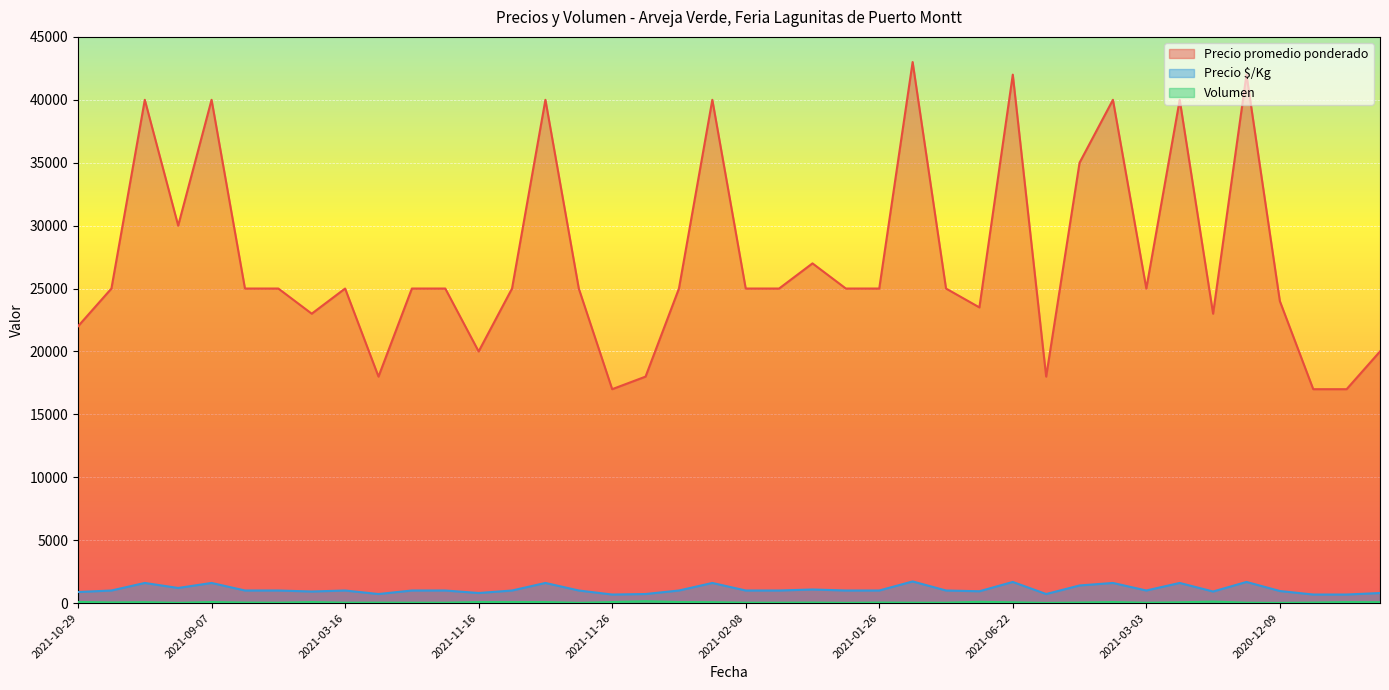

In Volumen, how many points are lower than both neighbors (excluding endpoints)?

9